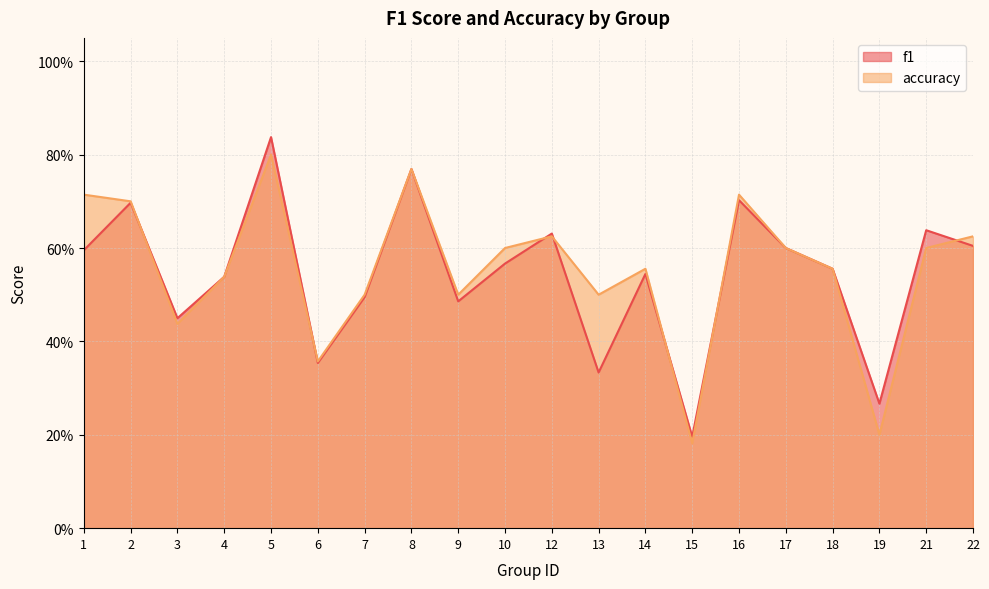

How many intersections are there between f1 and accuracy?

7